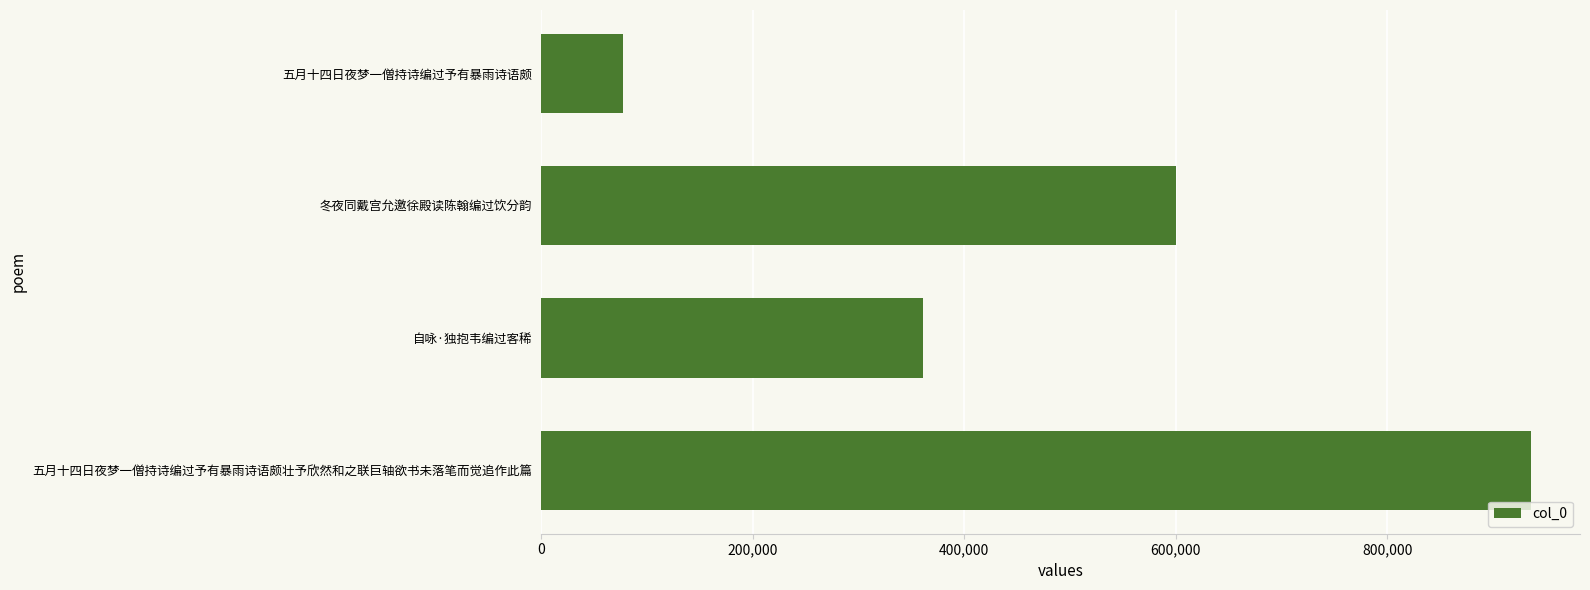

What is the sum of all values?

1974323